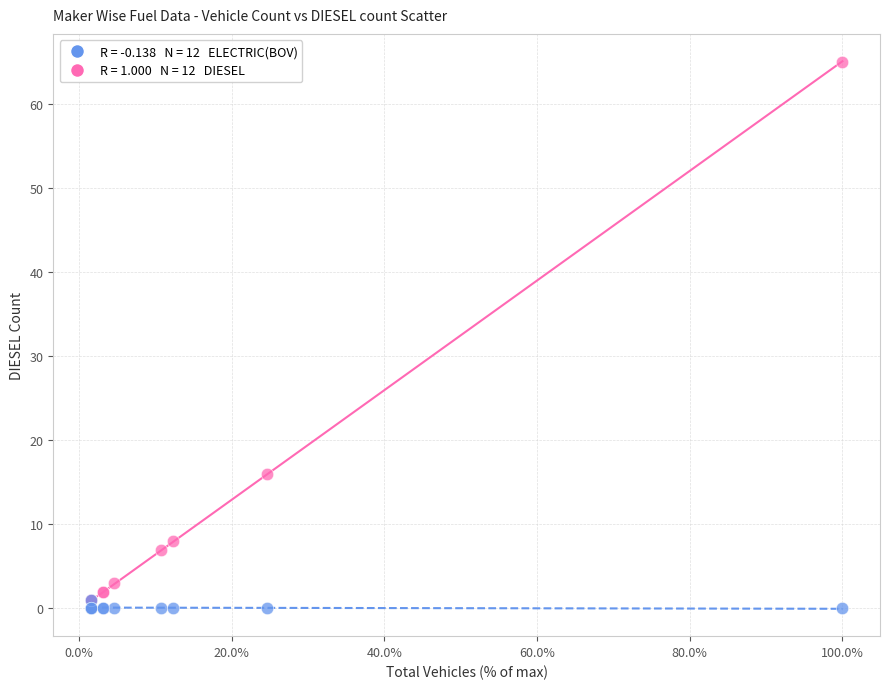

Across all series, what Y value is closest to 32?

16